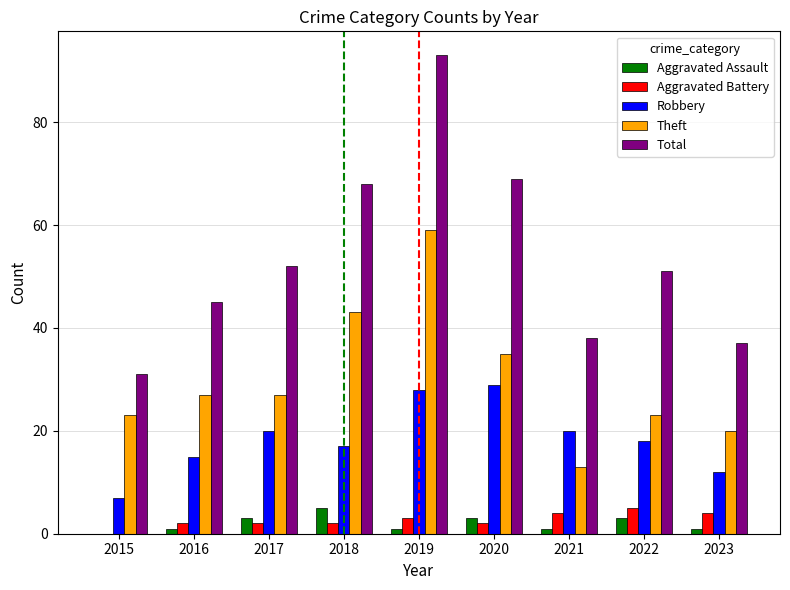

What is the maximum value shown in the chart?

93